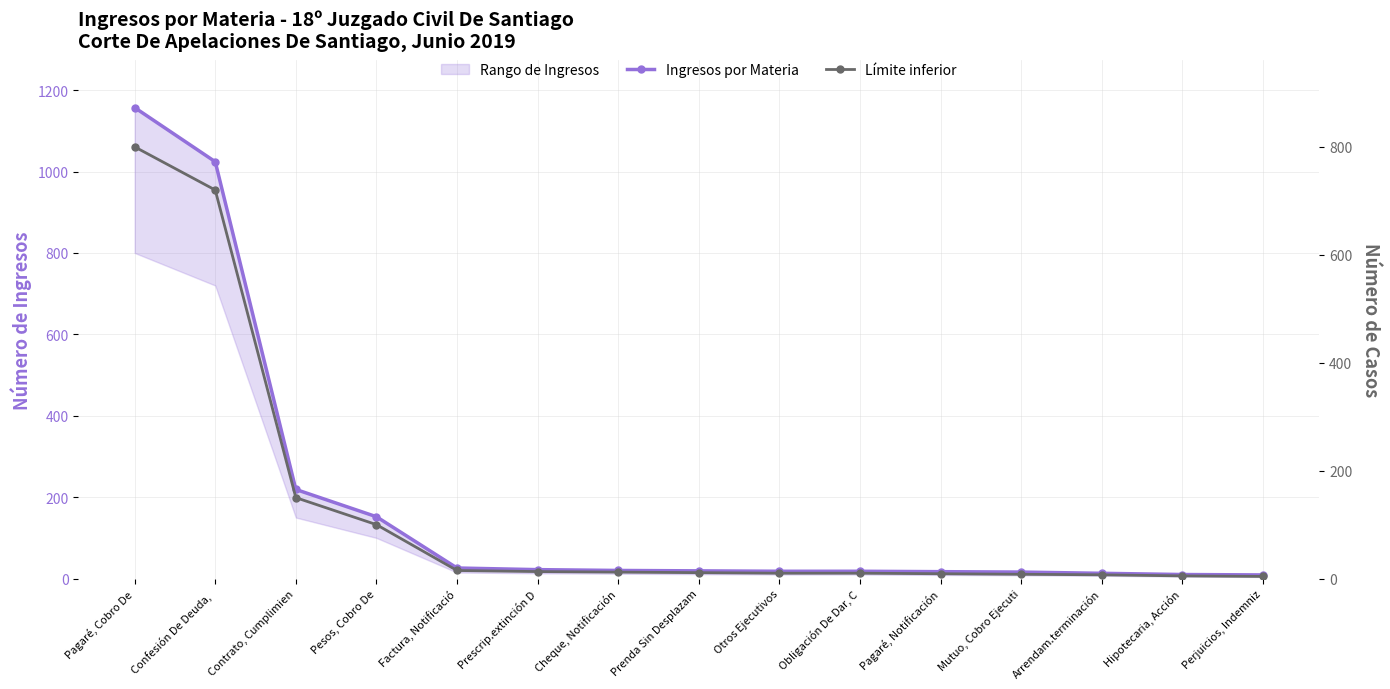

What is the label of the 2nd point from the right?

Hipotecaria, Acción